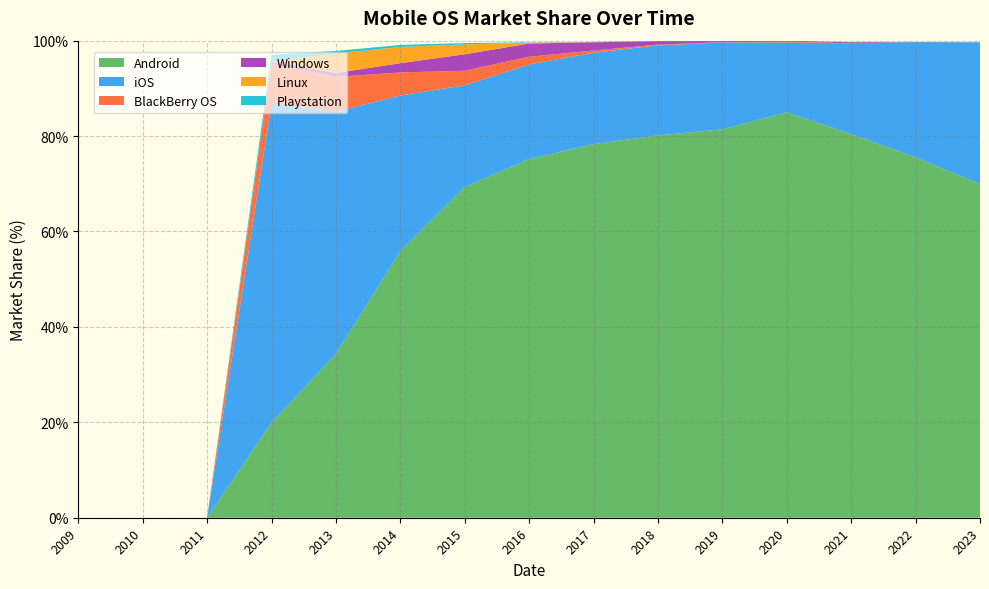

Reading left to right, transcribe all the data shown in this chart.

Android: 0.0	0.0	0.0	19.9	34.3	55.9	69.3	75.2	78.3	80.1	81.4	85.0	80.4	75.5	70.0
iOS: 0.0	0.0	0.0	66.9	50.8	32.6	21.3	19.8	19.2	18.9	18.2	14.6	19.0	24.2	29.7
BlackBerry OS: 0.0	0.0	0.0	8.4	7.3	4.8	3.0	1.6	0.5	0.2	0.1	0.2	0.0	0.0	0.0
Windows: 0.0	0.0	0.0	0.3	0.8	1.9	3.5	2.8	1.7	0.7	0.2	0.2	0.2	0.0	0.0
Linux: 0.0	0.0	0.0	0.1	4.1	3.4	2.1	0.2	0.0	0.0	0.0	0.0	0.0	0.0	0.0
Playstation: 0.0	0.0	0.0	1.5	0.5	0.4	0.3	0.1	0.0	0.0	0.0	0.0	0.0	0.0	0.0